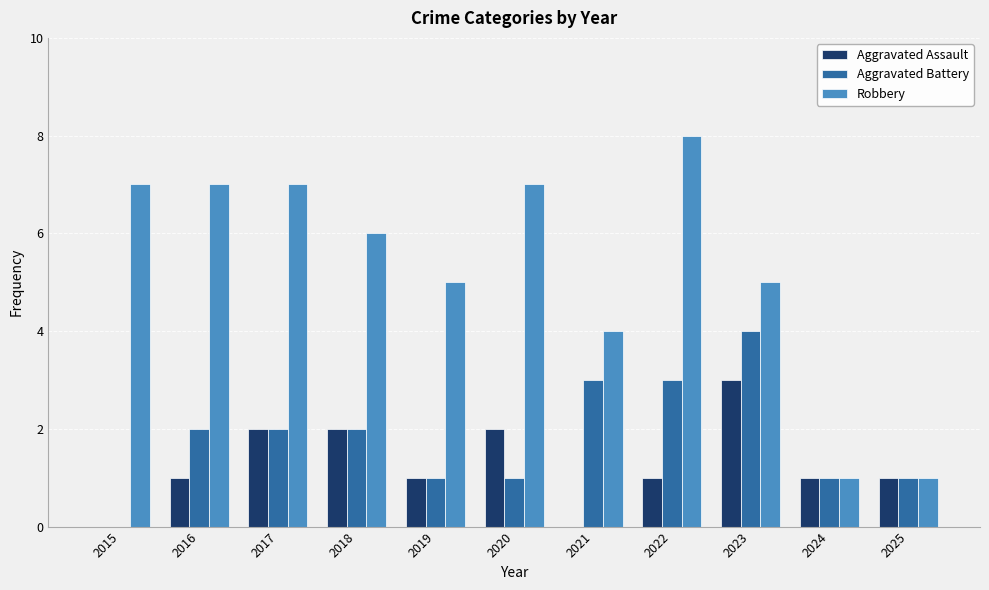

Is it true that Robbery equals 7 at 2016?

True